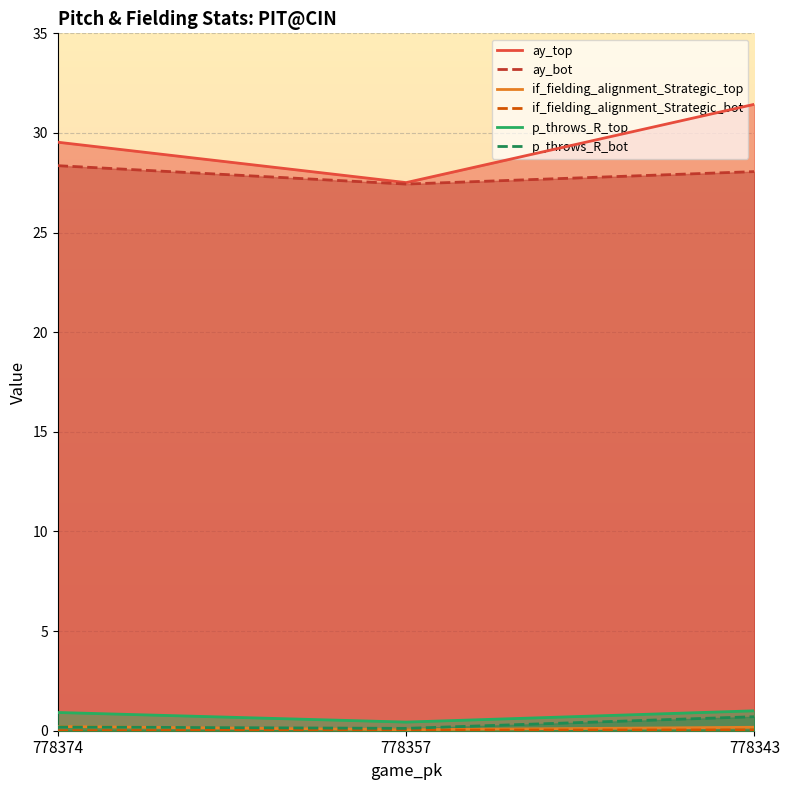

What is the maximum value shown in the chart?

31.4